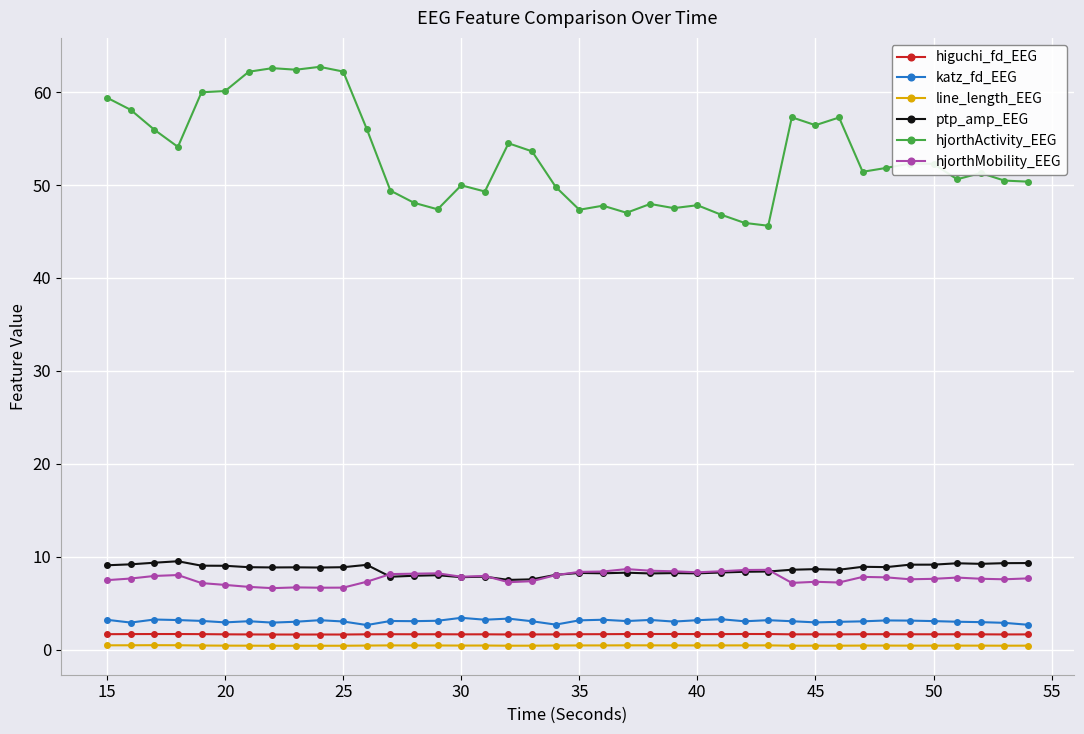

What is the highest value of the higuchi_fd_EEG series?

1.7